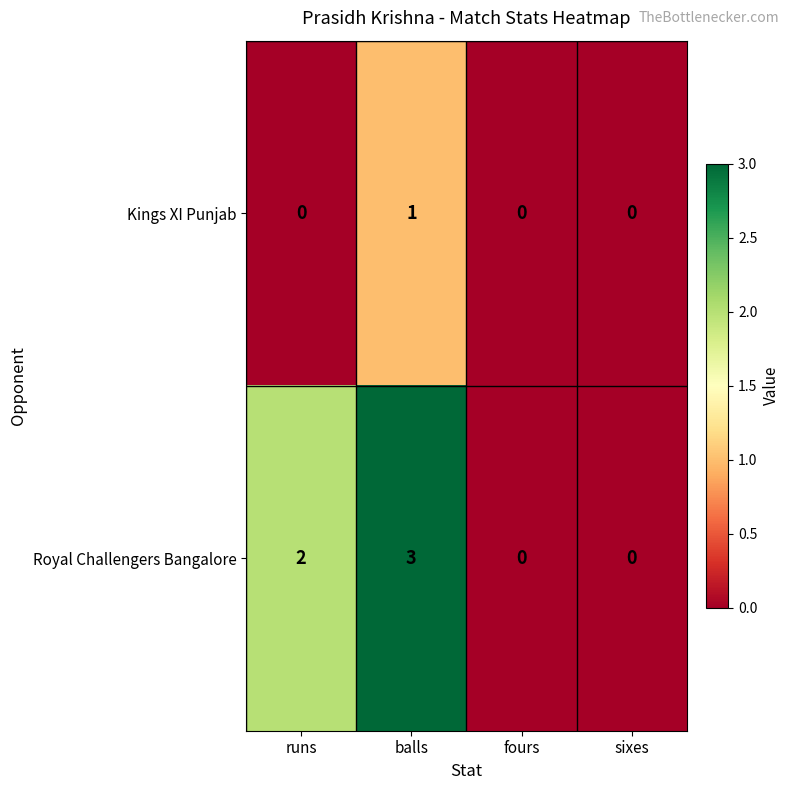

At which category does the chart reach its peak across all series?

balls